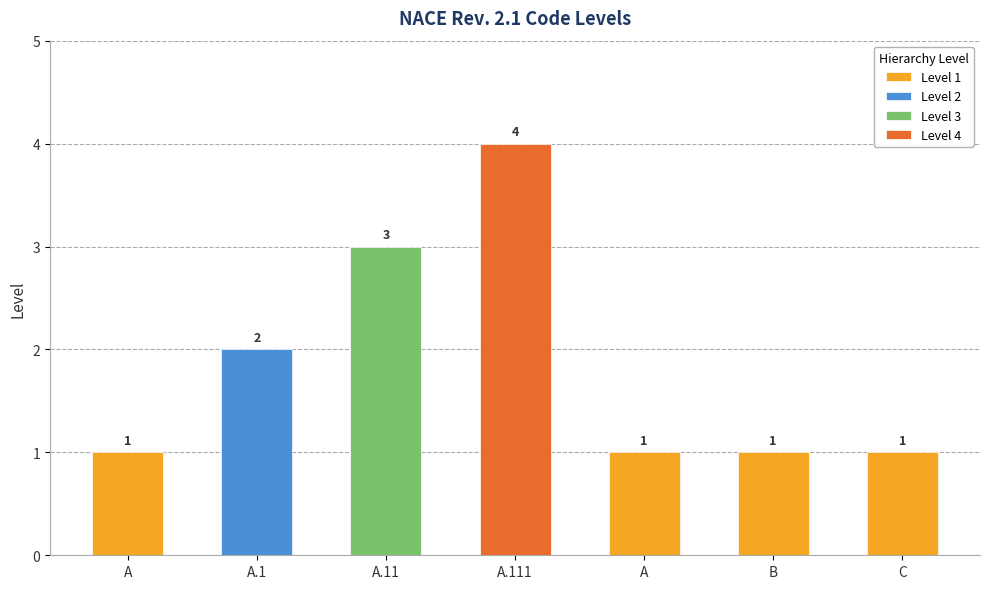

List the labels in order of value, largest first.

A.111, A.11, A.1, A, A, B, C